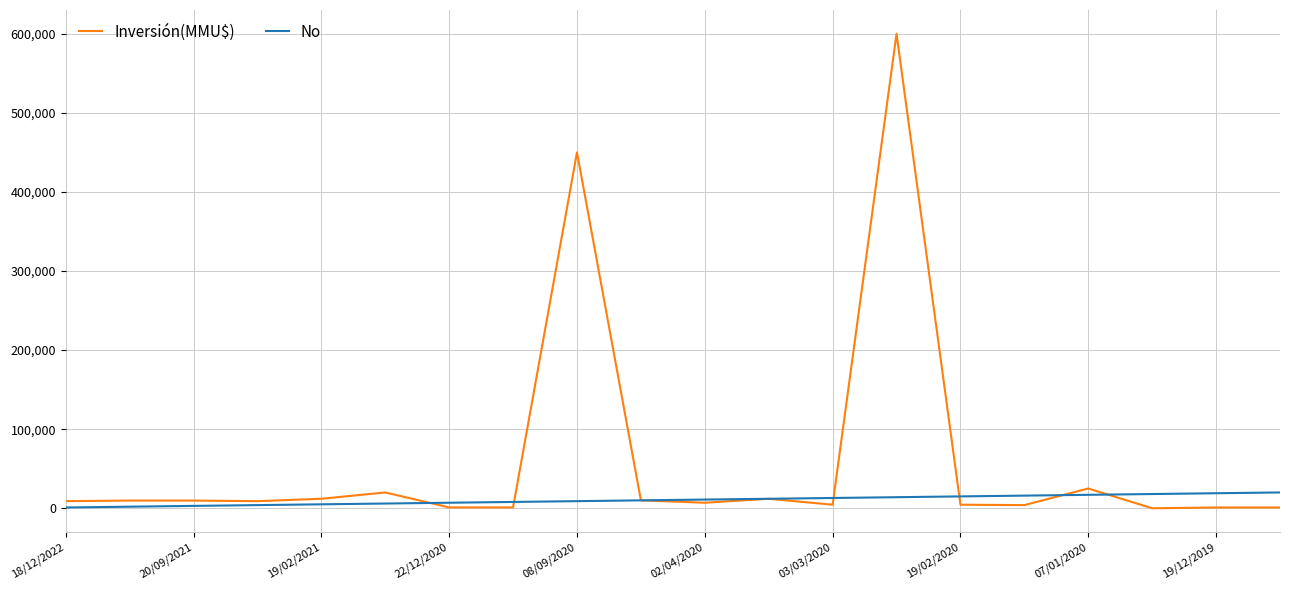

Rank the series by their average value, from highest to lowest.

Inversión(MMU$), No